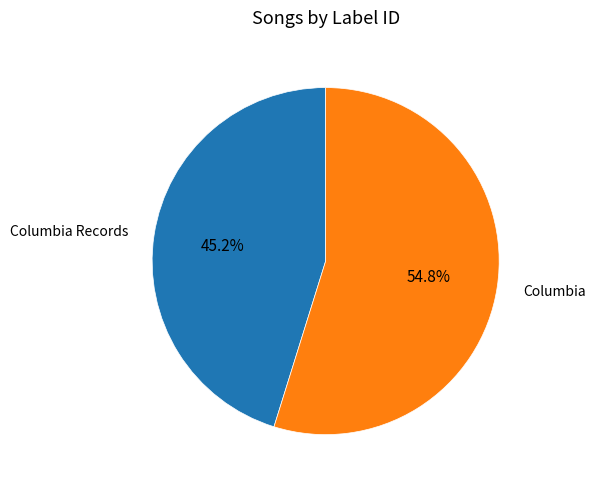

Does any single category account for the majority?

Yes